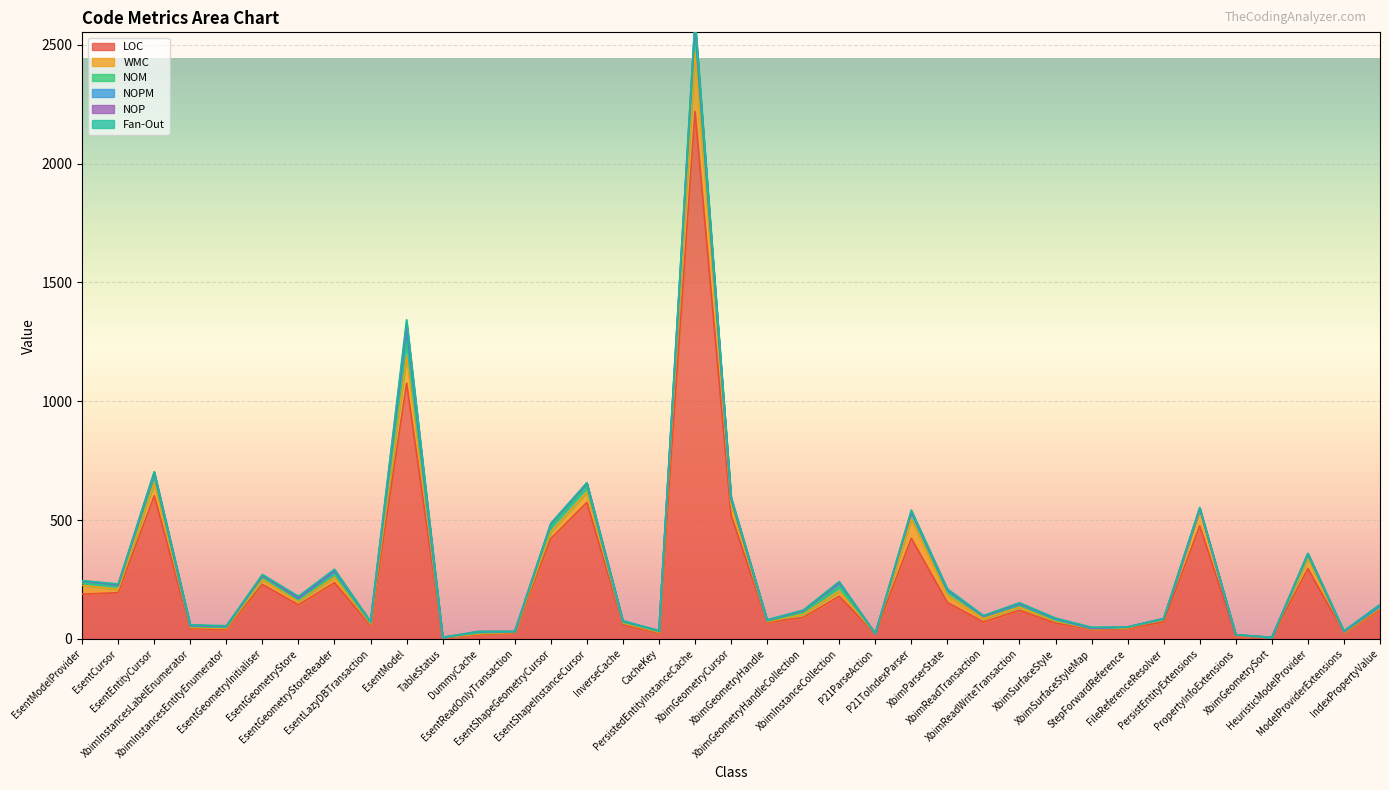

True or false: NOM and WMC cross at least once.

False